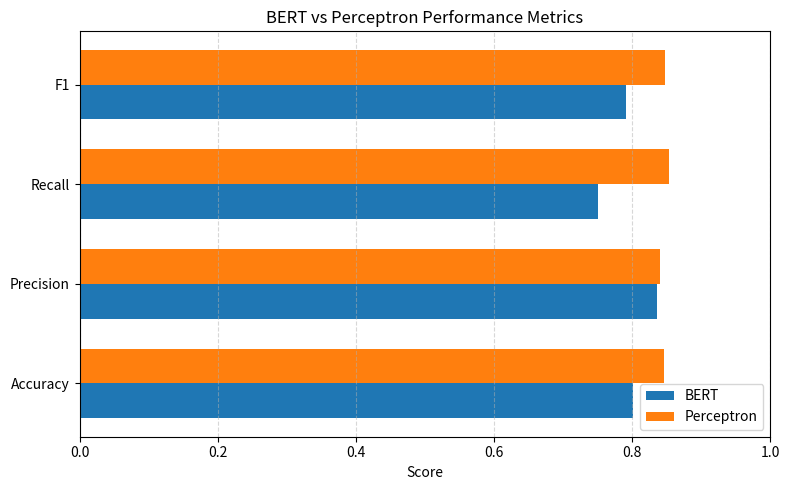

What is the total value across all series at Accuracy?

1.6